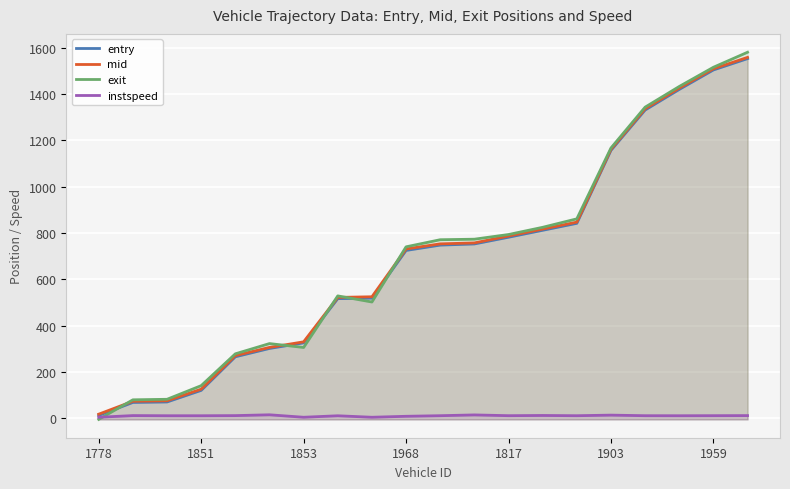

The mid series shows 149.7 at 1959. True or false?

False